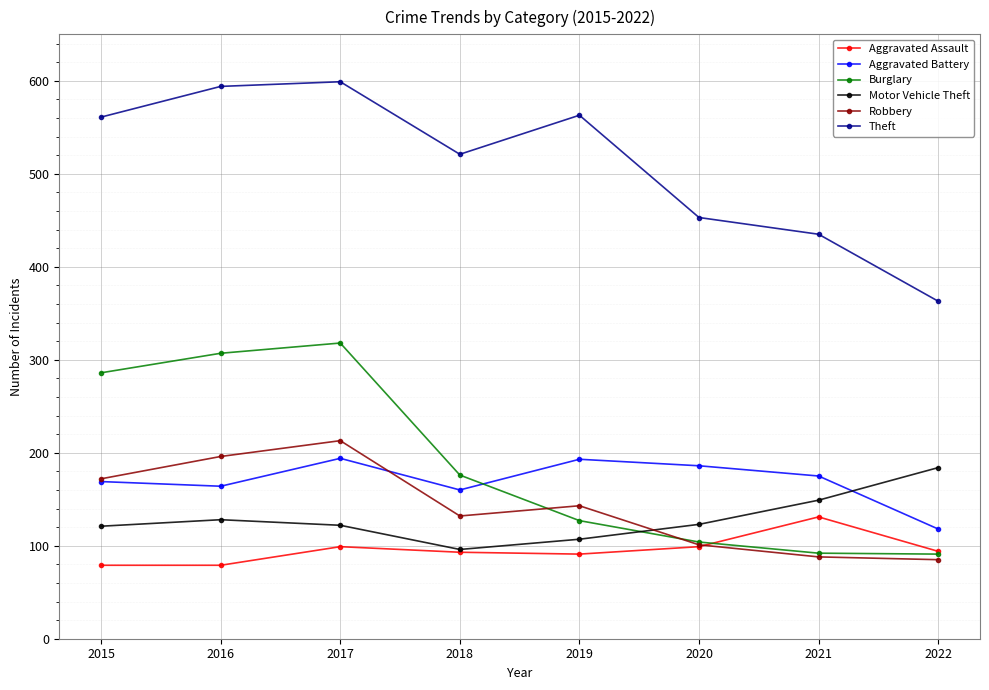

What are all the series names shown in the legend?

Aggravated Assault, Aggravated Battery, Burglary, Motor Vehicle Theft, Robbery, Theft